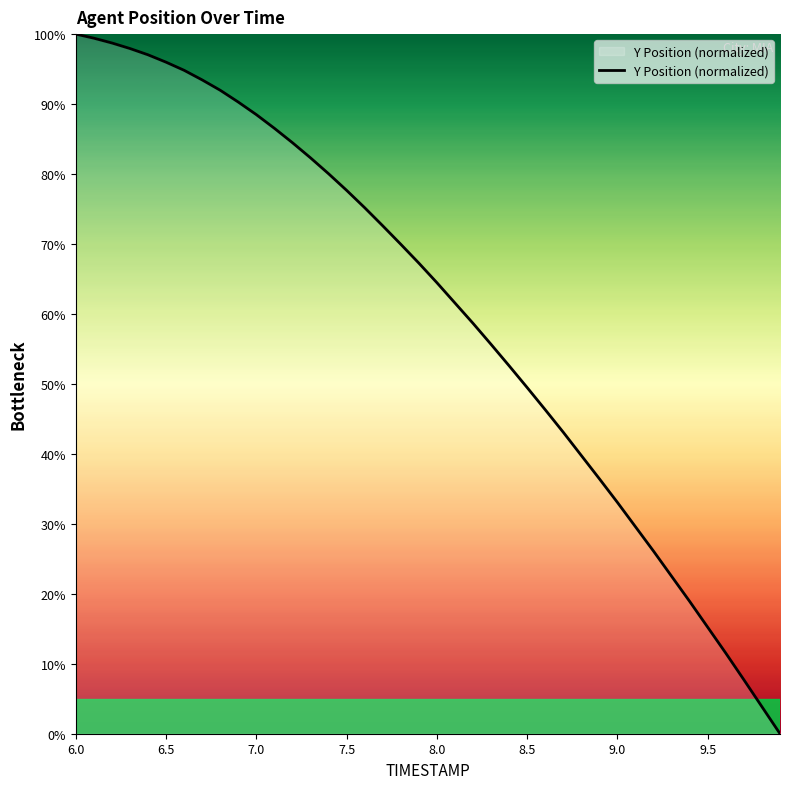

Is this an area chart (filled region under the line)?

Yes